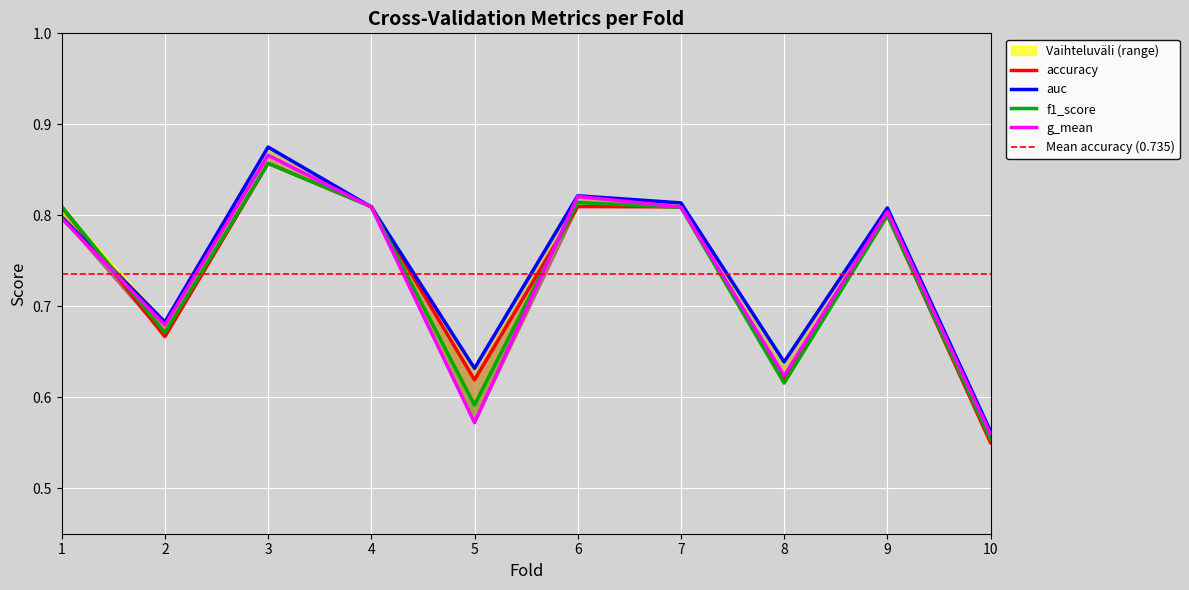

Which series has the largest total across all categories?

auc